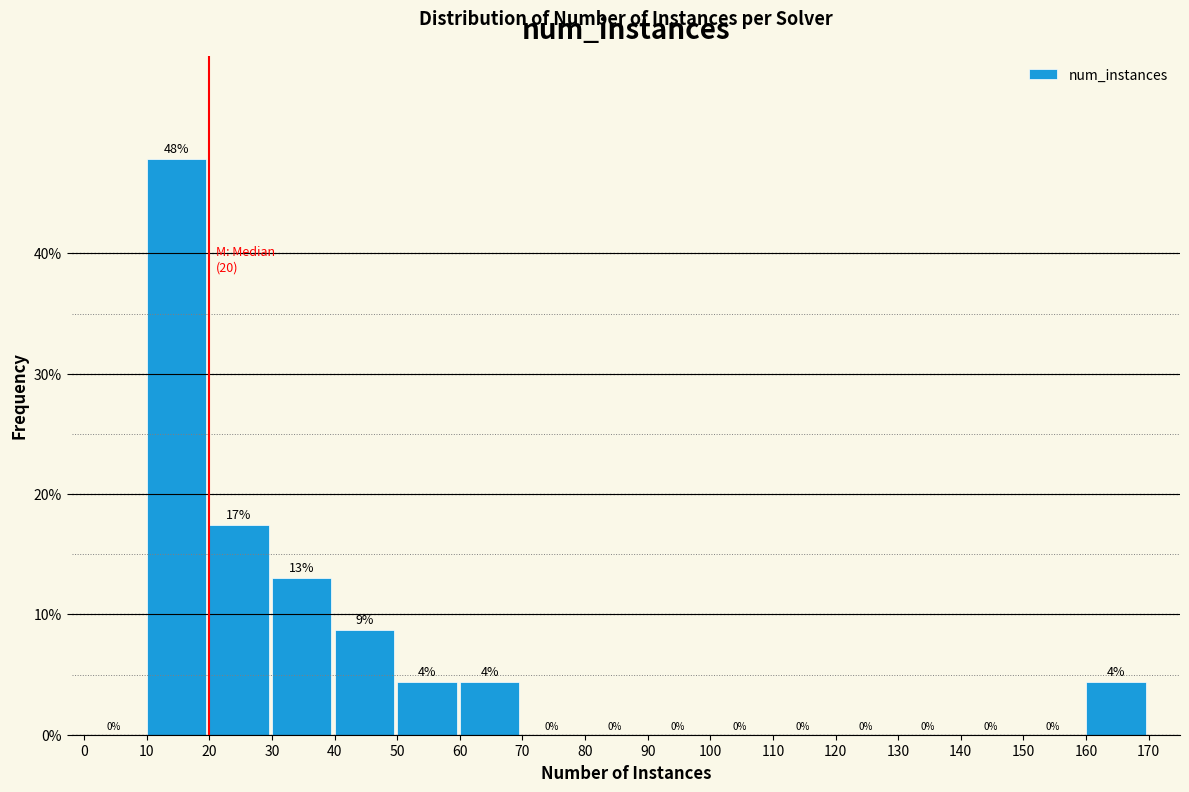

Which range on the x-axis has the tallest bar?

10 to 20